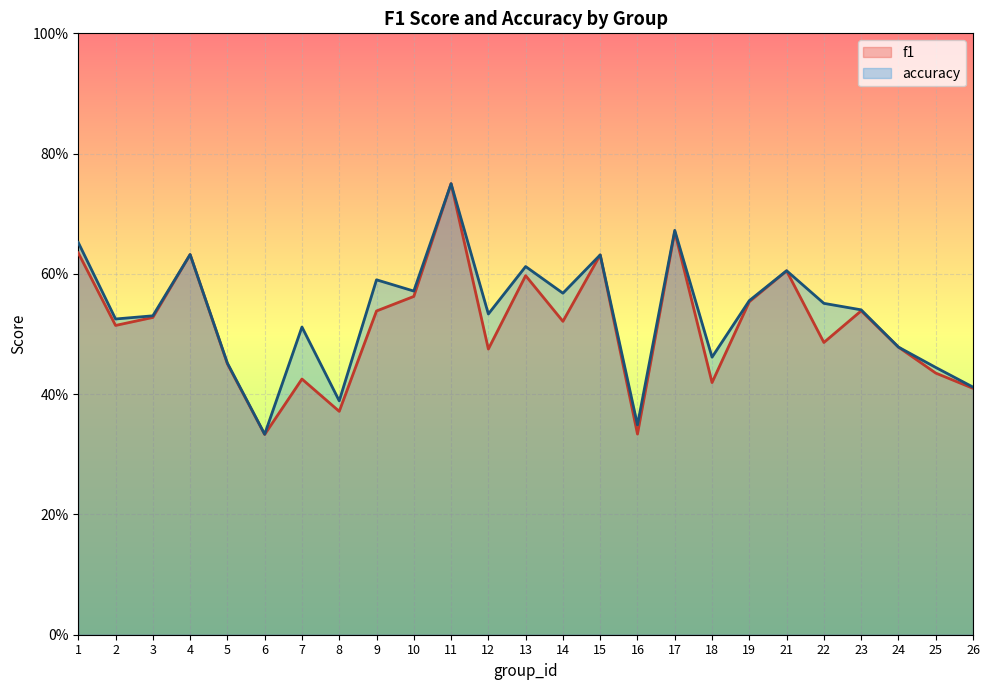

Rank the series by their maximum value, from lowest to highest.

f1, accuracy